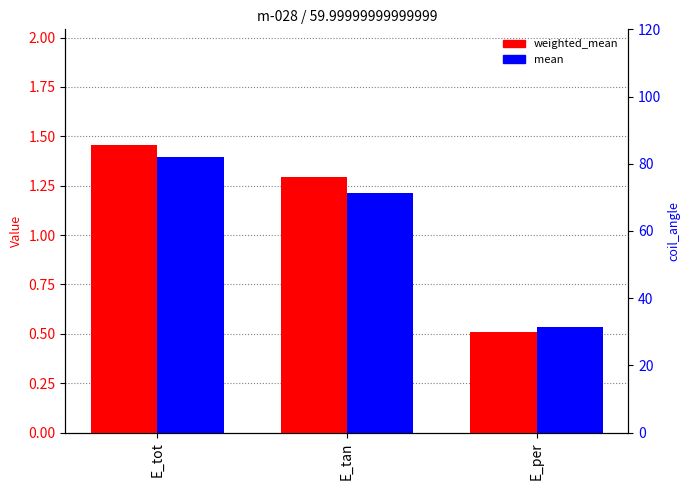

At how many categories does at least one series exceed 1?

2